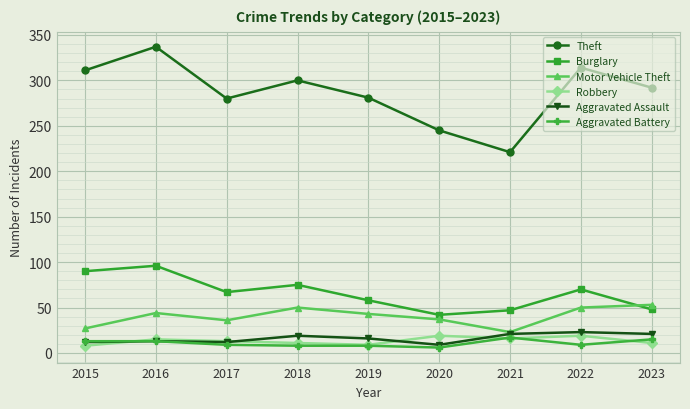

True or false: Burglary has more than 1 points higher than both neighbors.

True